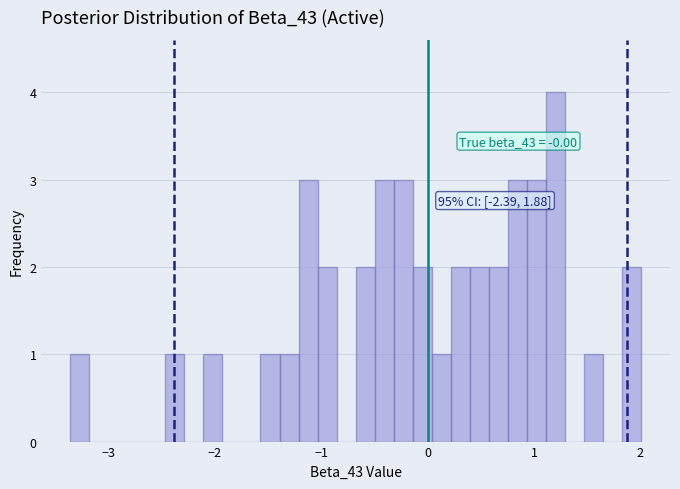

Read against the x-axis, roughly where is the centre of the tallest bar?

1.2